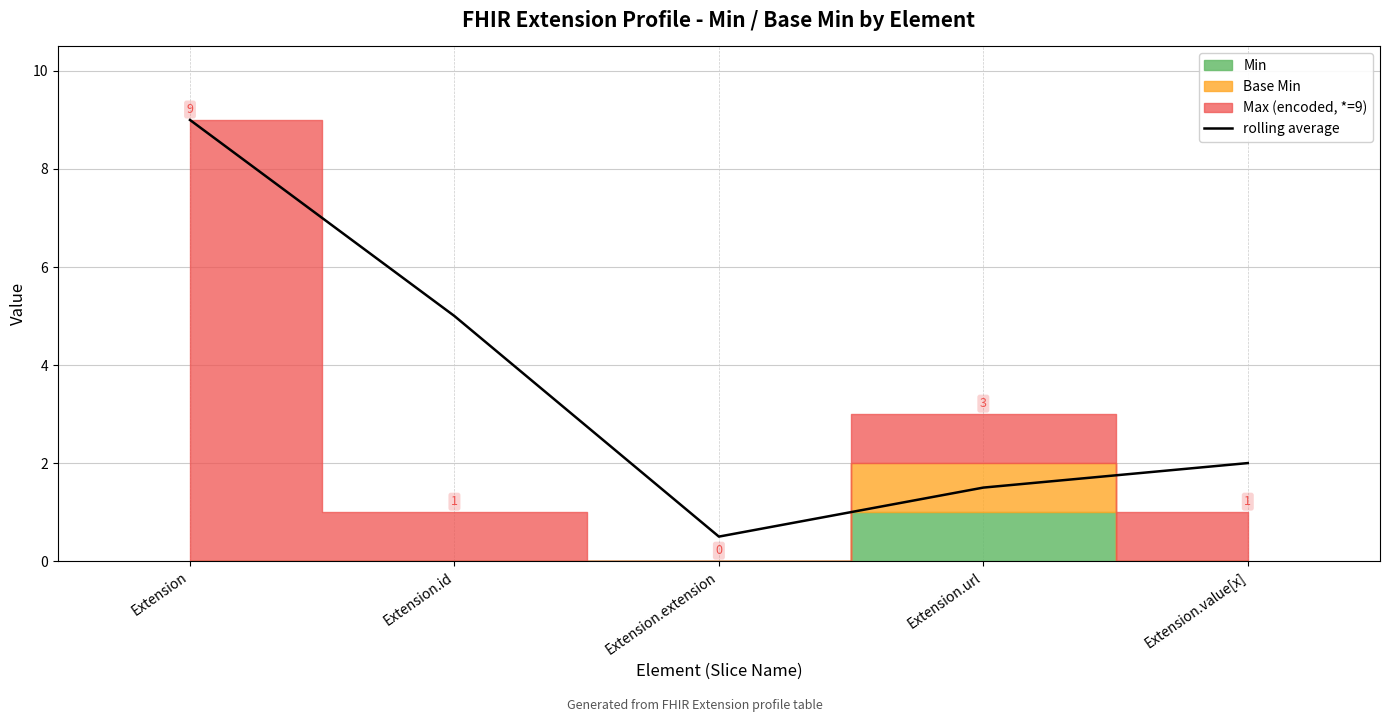

List the labels in order of value, largest first.

Extension, Extension.id, Extension.value[x], Extension.url, Extension.extension